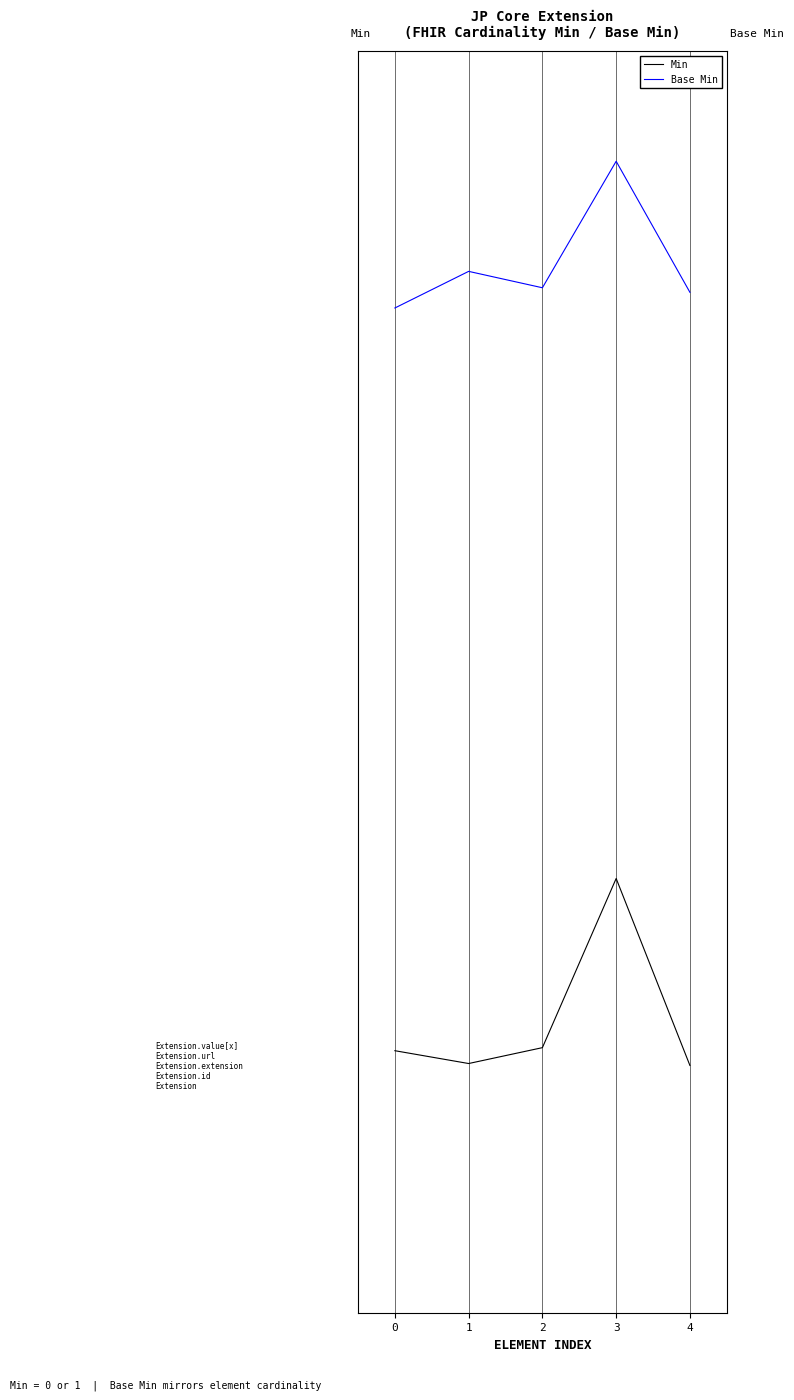

What is the approximate value of Min at 3?

0.4